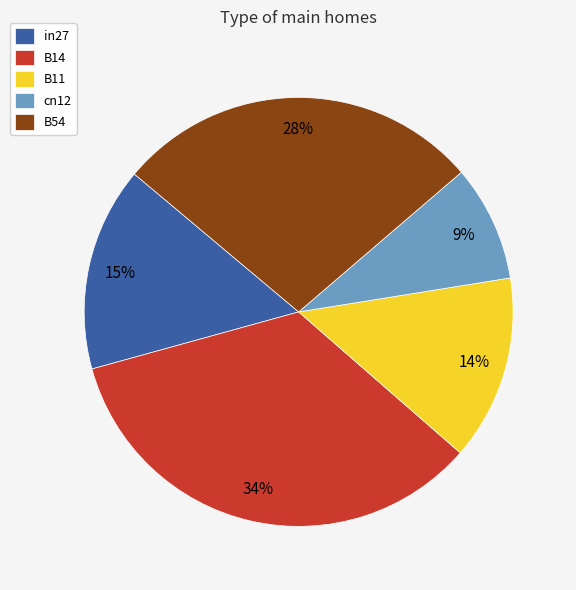

Which slice is the smallest?

cn12